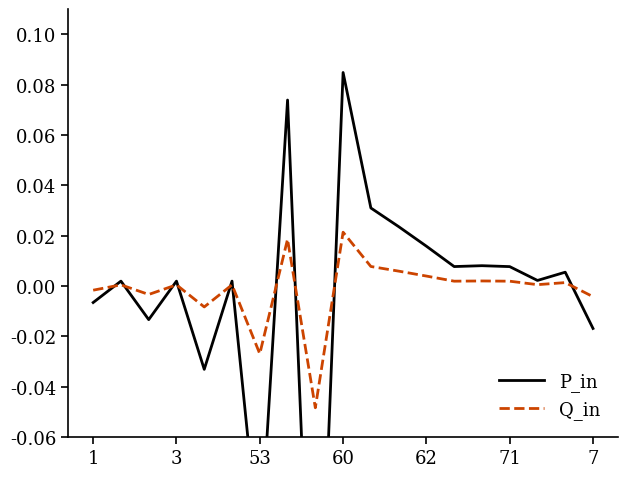

Which series has the widest spread of values?

P_in